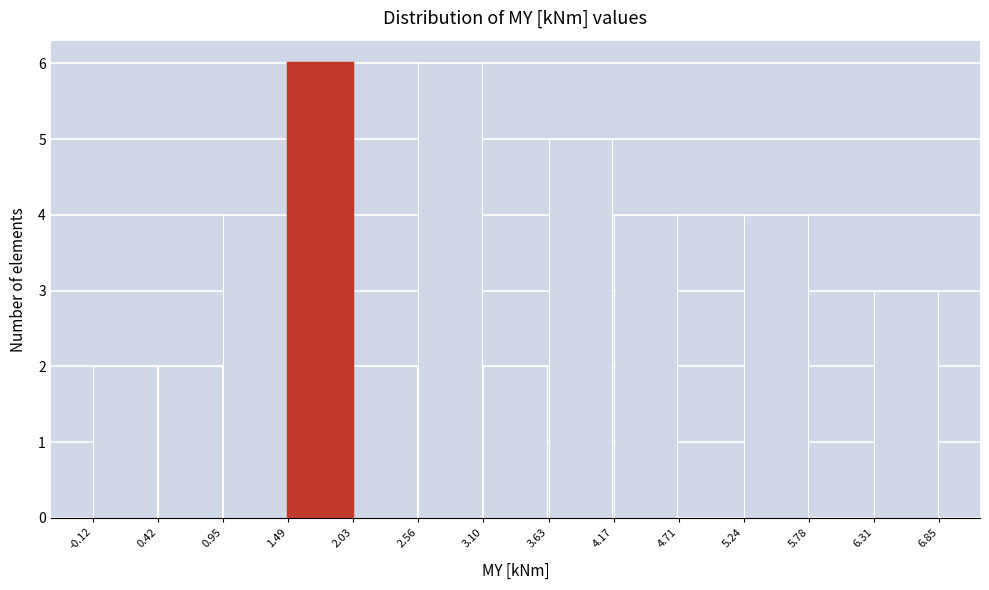

How tall is the bar that spans 0.42 to 0.95 on the x-axis? The values are not printed on the chart, so give them approximately, as read against the axis.

2